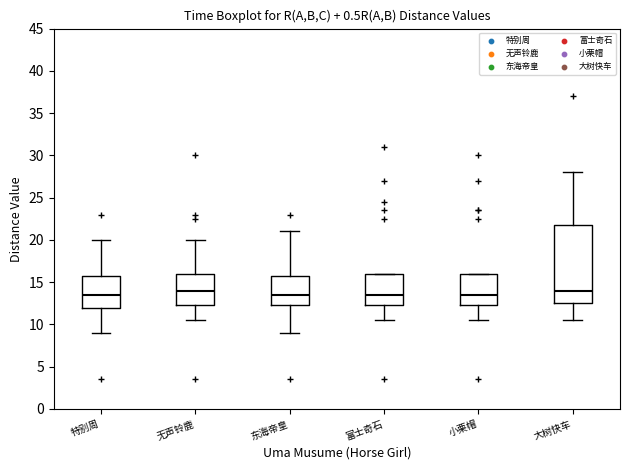

Reading left to right, transcribe this box plot: for each box, give where its median line is, the range the box spans, and where its two whiskers end, as read against the y-axis. The values are not printed on the chart, so give them approximately, as read against the axis.

特别周: median 13.5, box 12.0 to 16.0, whiskers 9.0 to 20.0
无声铃鹿: median 14.0, box 12.5 to 16.0, whiskers 10.5 to 20.0
东海帝皇: median 13.5, box 12.5 to 16.0, whiskers 9.0 to 21.0
富士奇石: median 13.5, box 12.5 to 16.0, whiskers 10.5 to 16.0
小栗帽: median 13.5, box 12.5 to 16.0, whiskers 10.5 to 16.0
大树快车: median 14.0, box 12.5 to 22.0, whiskers 10.5 to 28.0